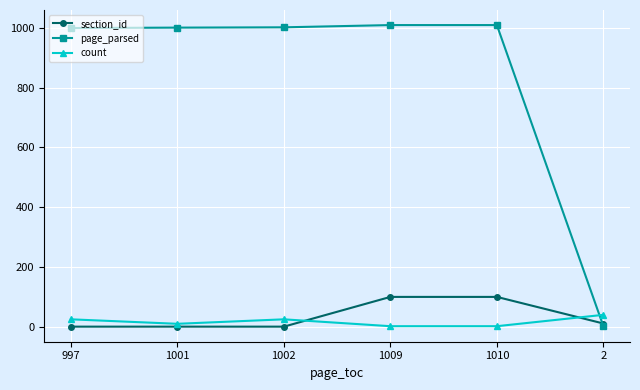

What is the sum of all page_parsed values?

5023.6